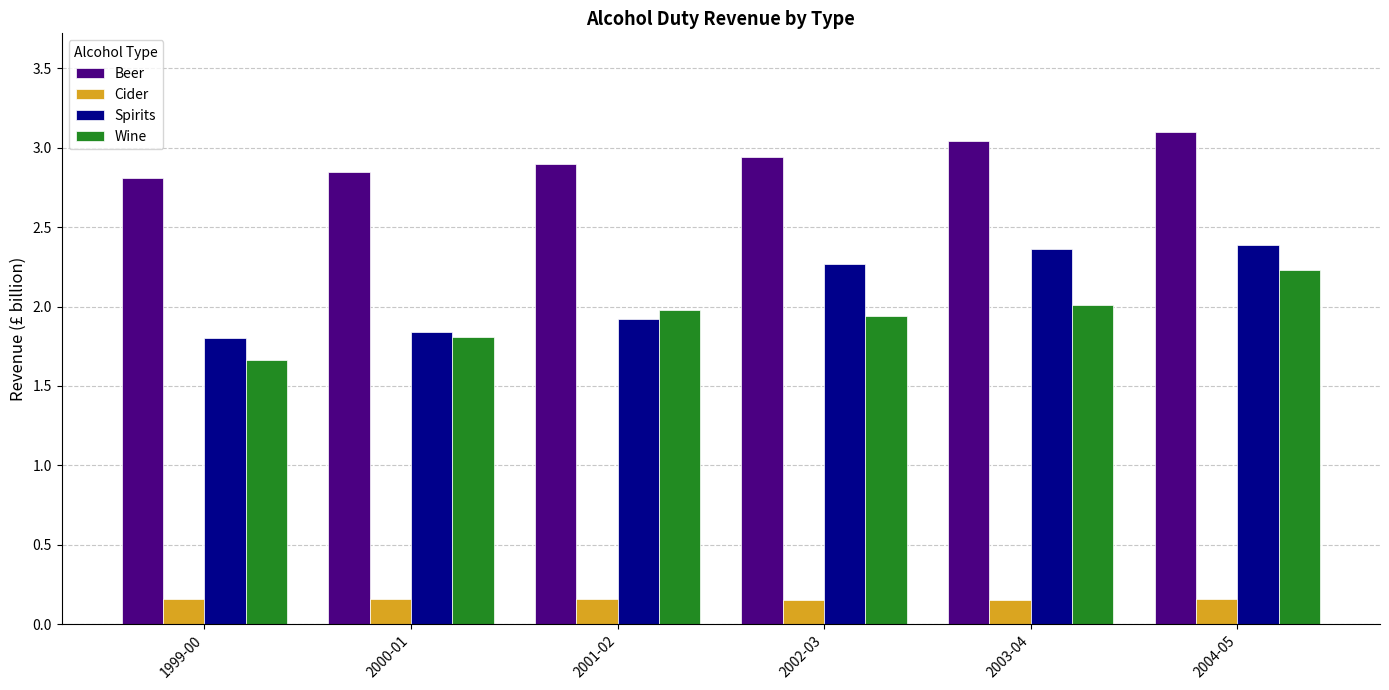

Is it true that Beer equals 1.7 at 2000-01?

False